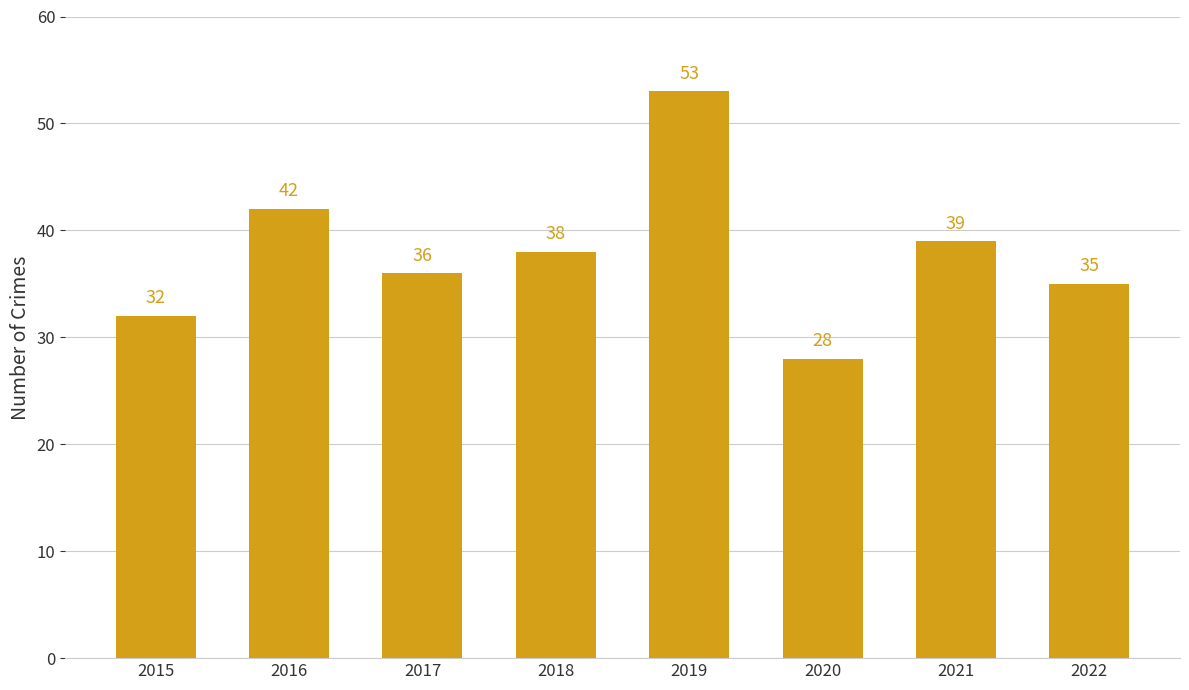

What is the smallest value displayed?

28